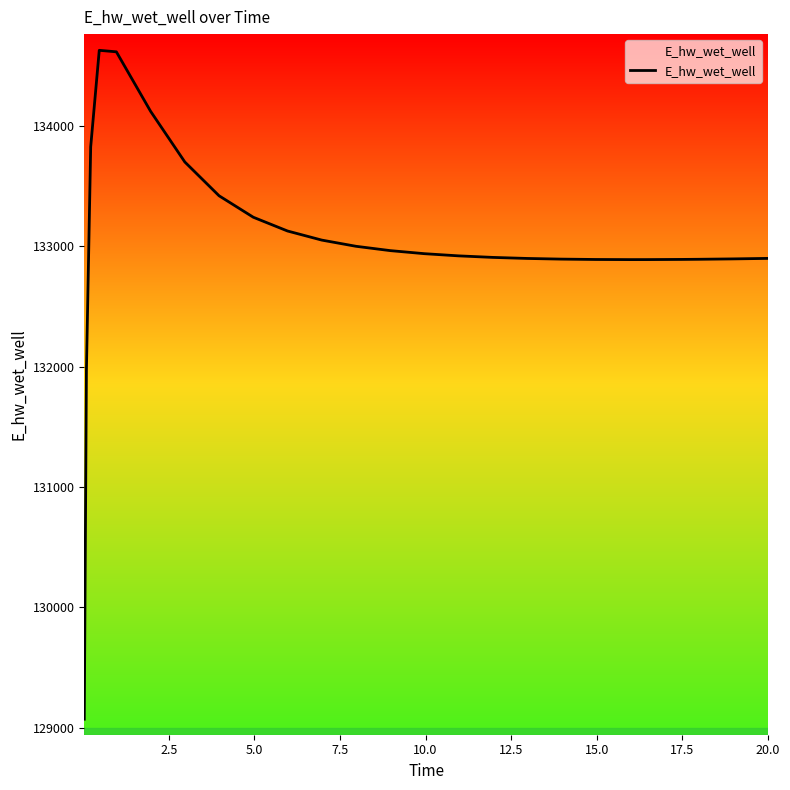

What is the difference between the maximum and minimum values?

5558.5